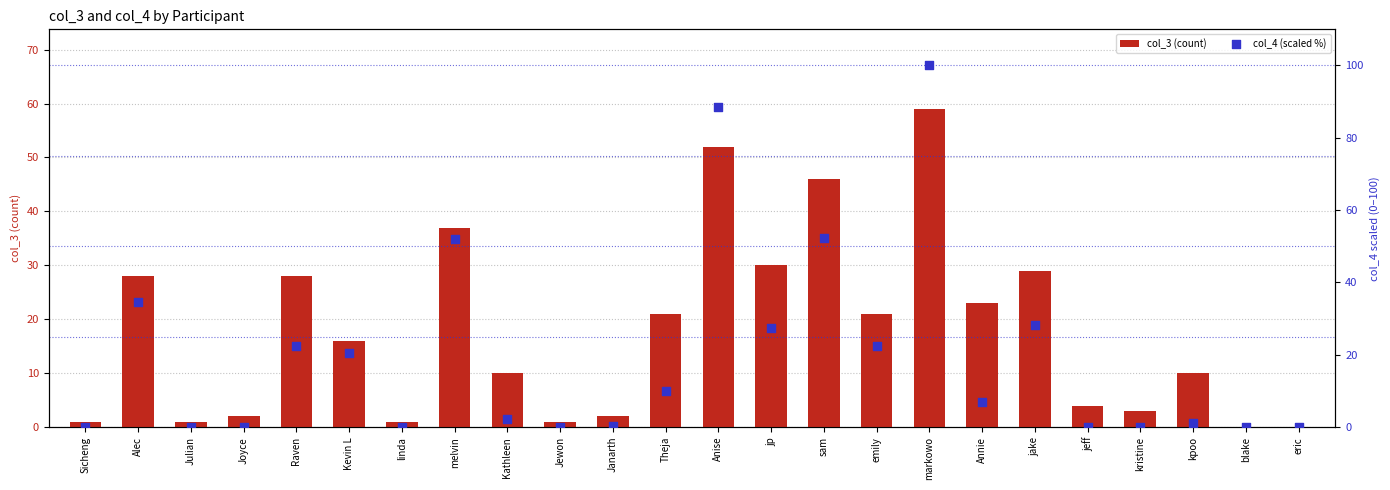

Which series contains the highest Y value?

col_4 (scaled %)